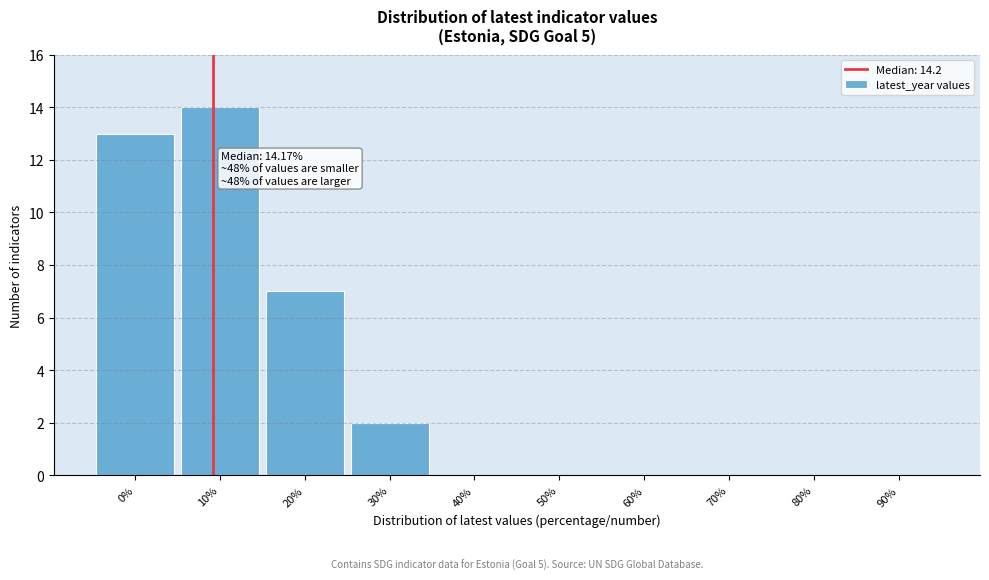

Reading left to right, extract all data points from this chart.

0%=13	10%=14	20%=7	30%=2	40%=0	50%=0	60%=0	70%=0	80%=0	90%=0